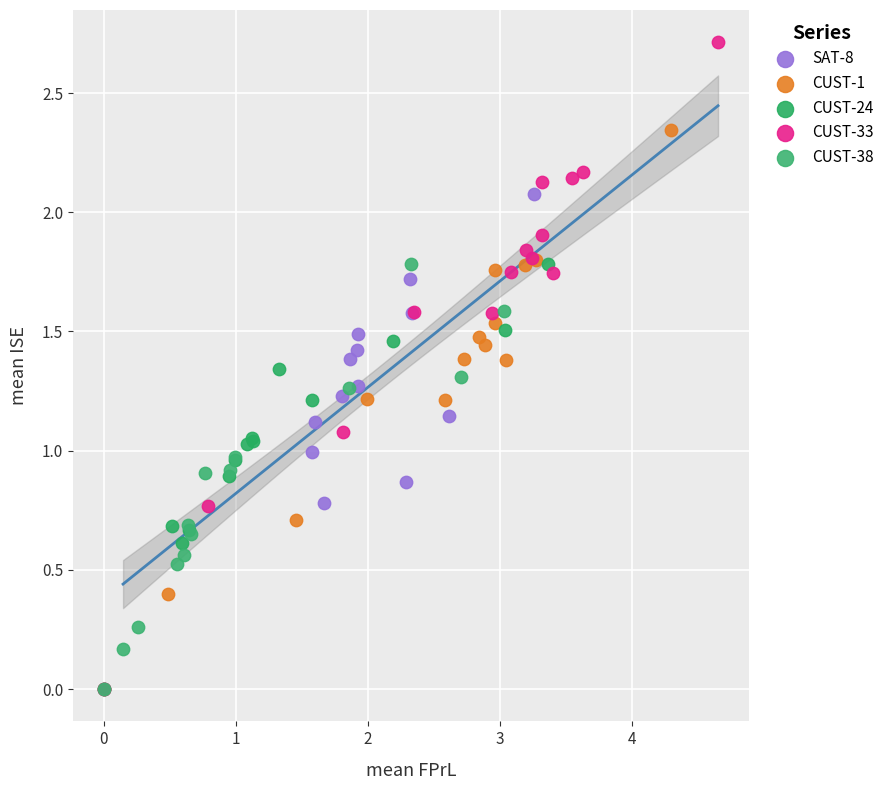

Which series reaches the maximum Y coordinate?

CUST-33